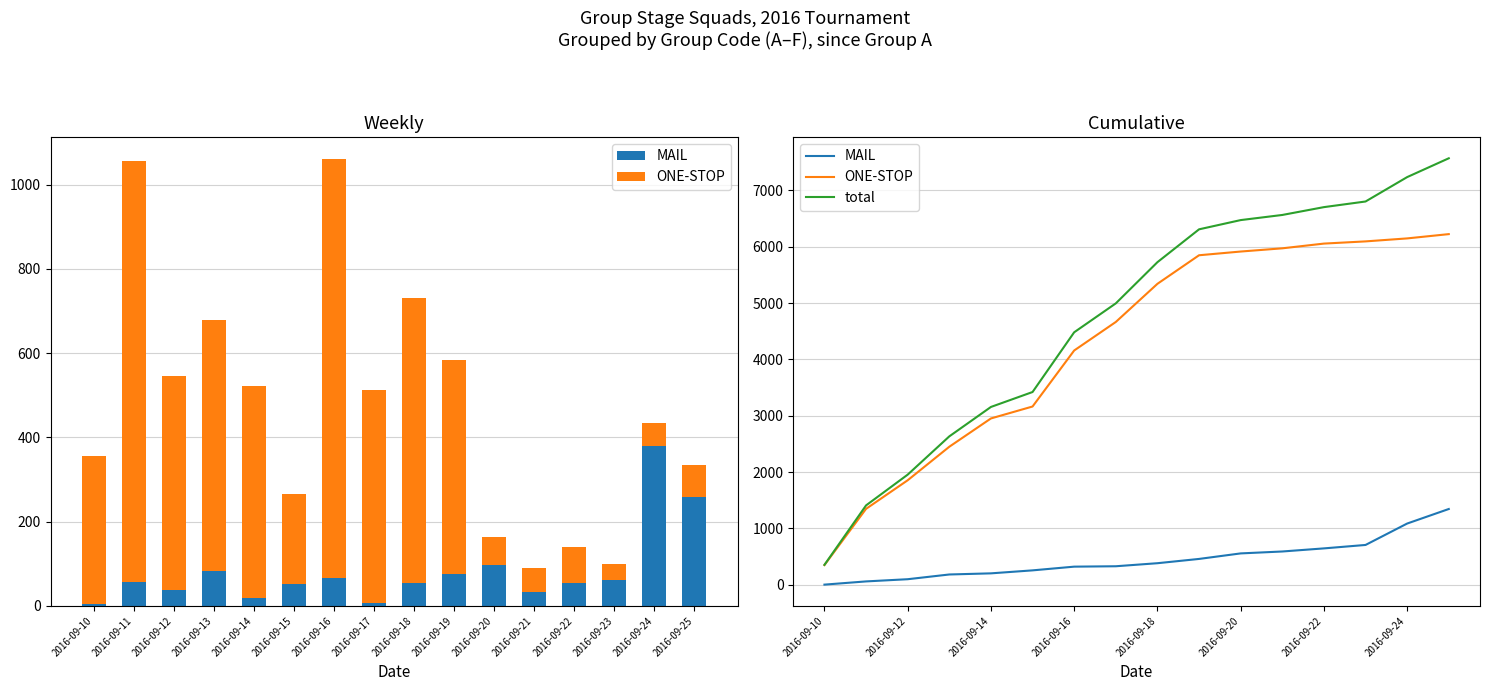

Which series changed the most between 2016-09-22 and 2016-09-24?

total